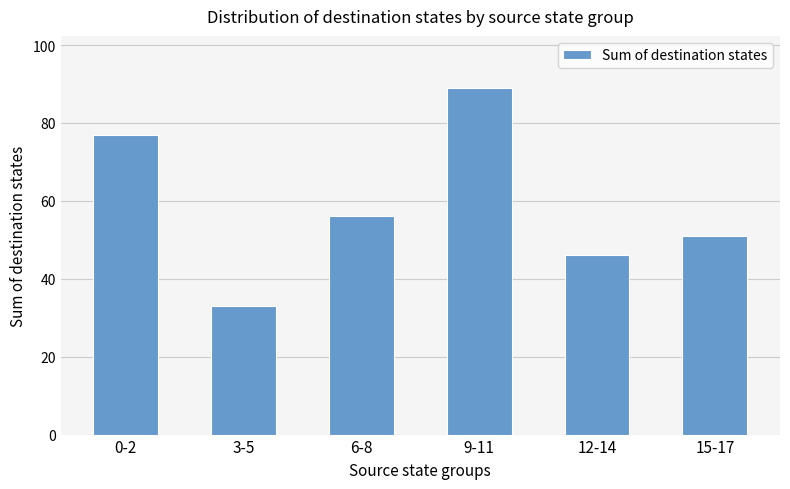

What is the label of the 5th bar from the left?

12-14